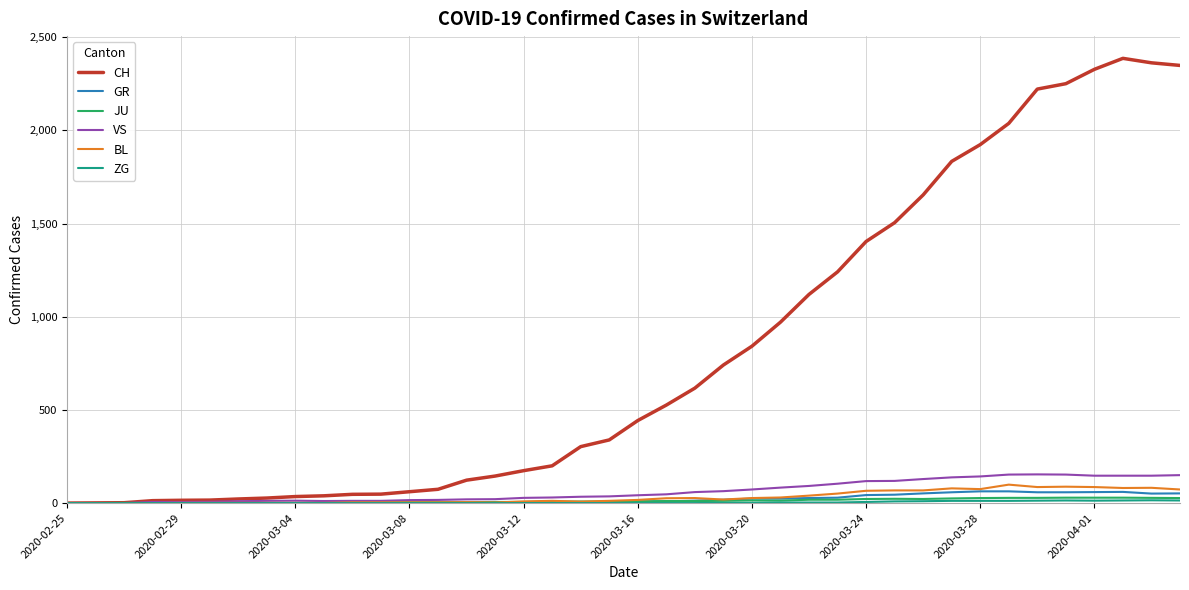

At how many categories does at least one series exceed 1476?

11